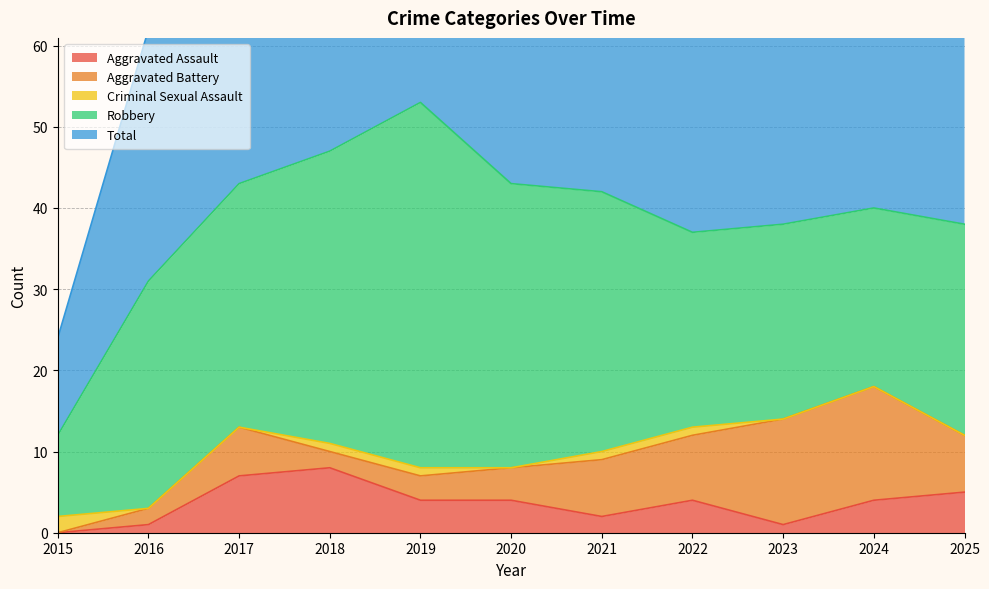

Does the chart have visible grid lines?

Yes